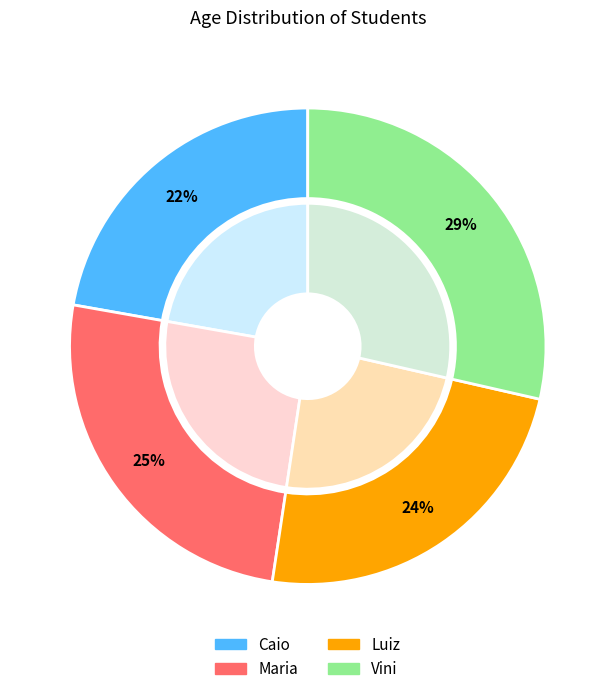

To the nearest percent, what percentage of the pie is Vini?

29%